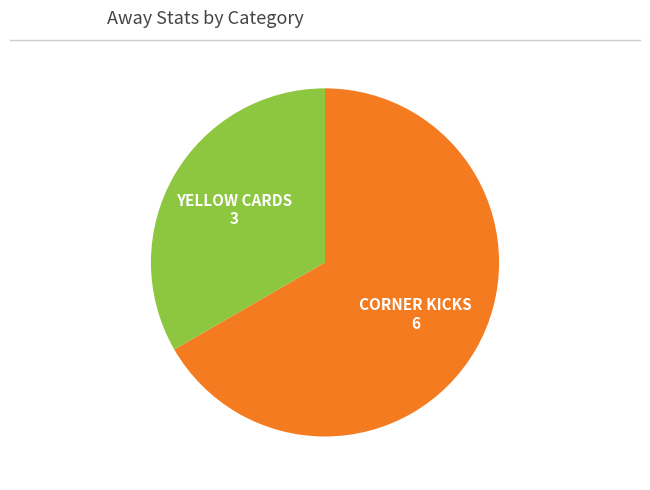

Is there any slice that represents more than half of the pie?

Yes